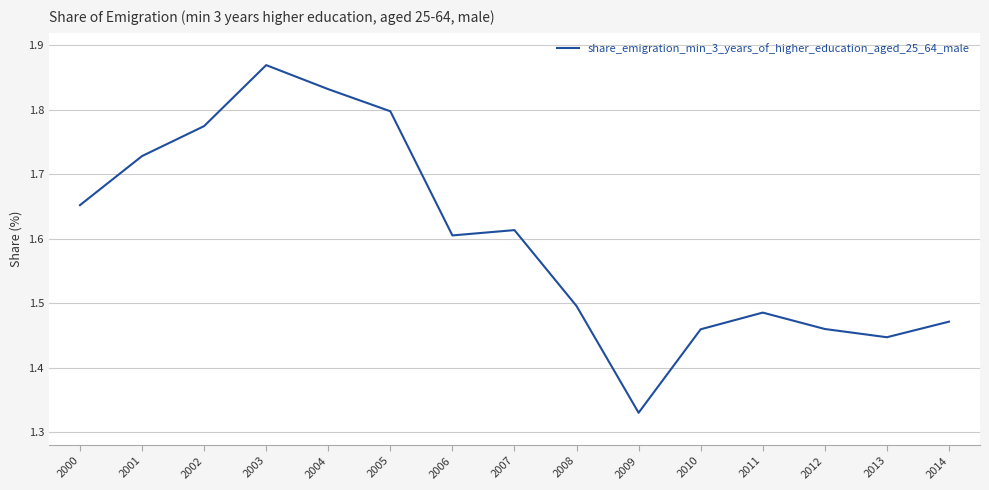

True or false: the data shows 1.8 at 2002.

True